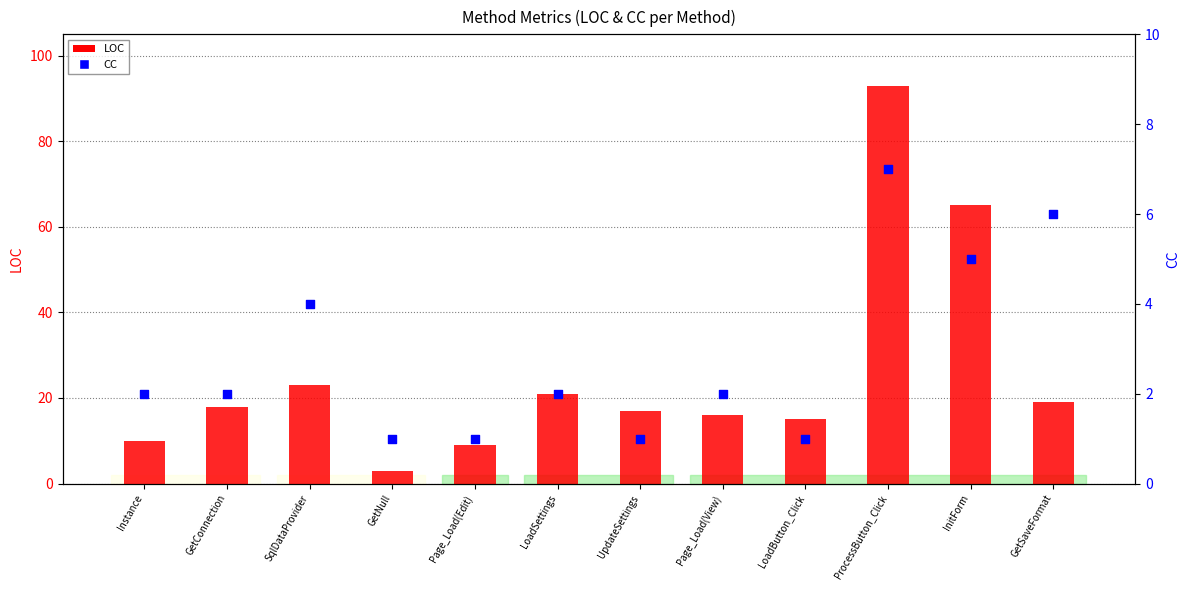

Which series reaches the maximum Y coordinate?

LOC